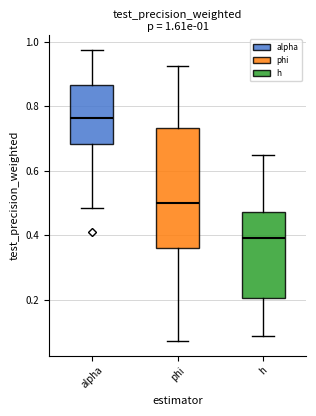

Which box has the lowest median line?

h